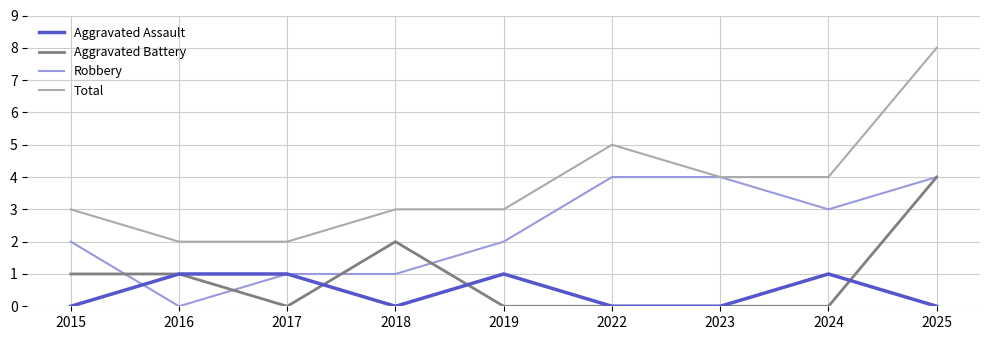

At which label does Aggravated Battery reach its peak?

2025